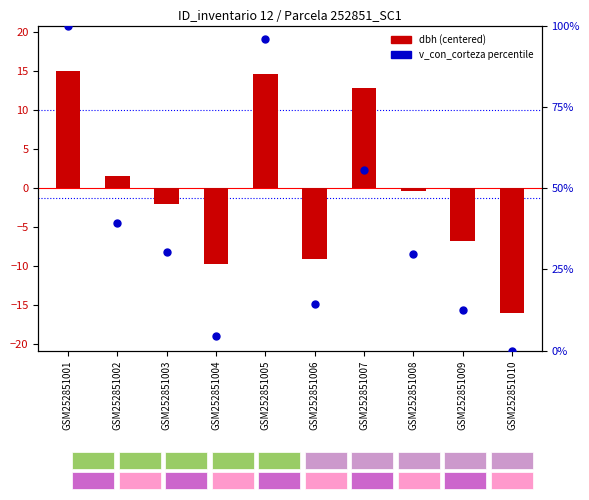

At which category is the sum across all series the highest?

GSM252851001